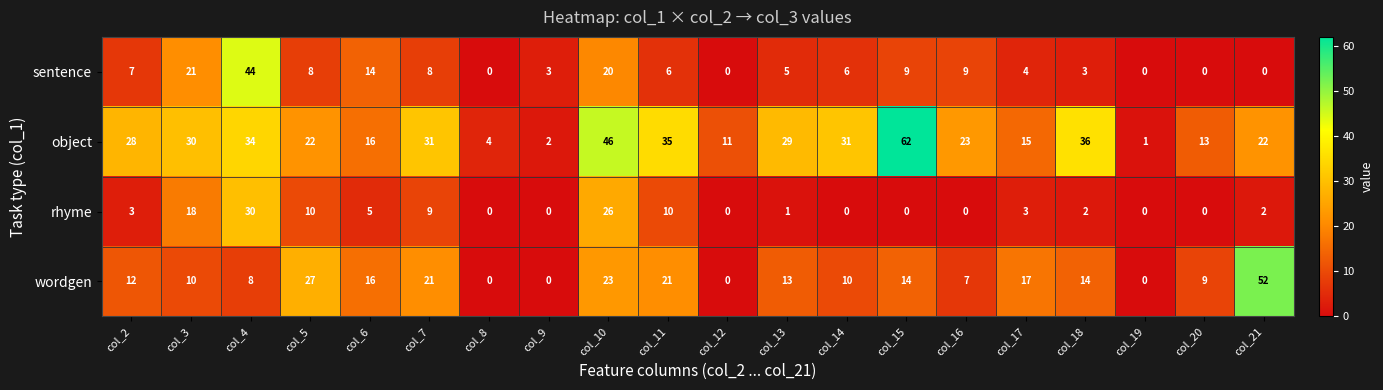

Which series has the largest total across all categories?

object